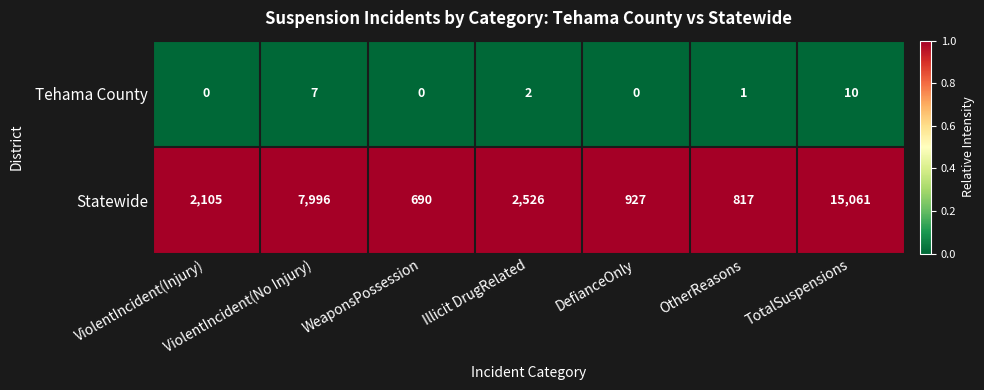

Which label corresponds to the largest value in the chart?

TotalSuspensions